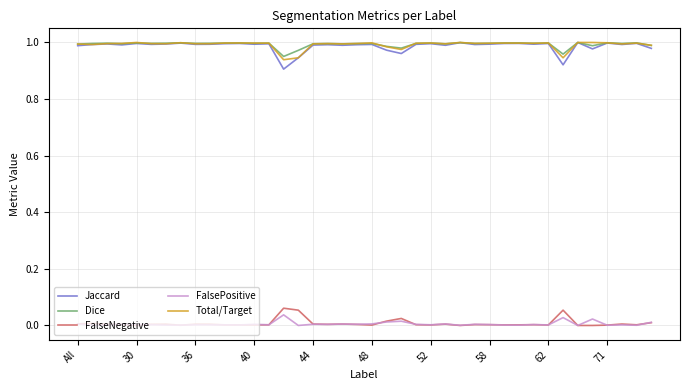

True or false: FalsePositive and Dice cross at least once.

False